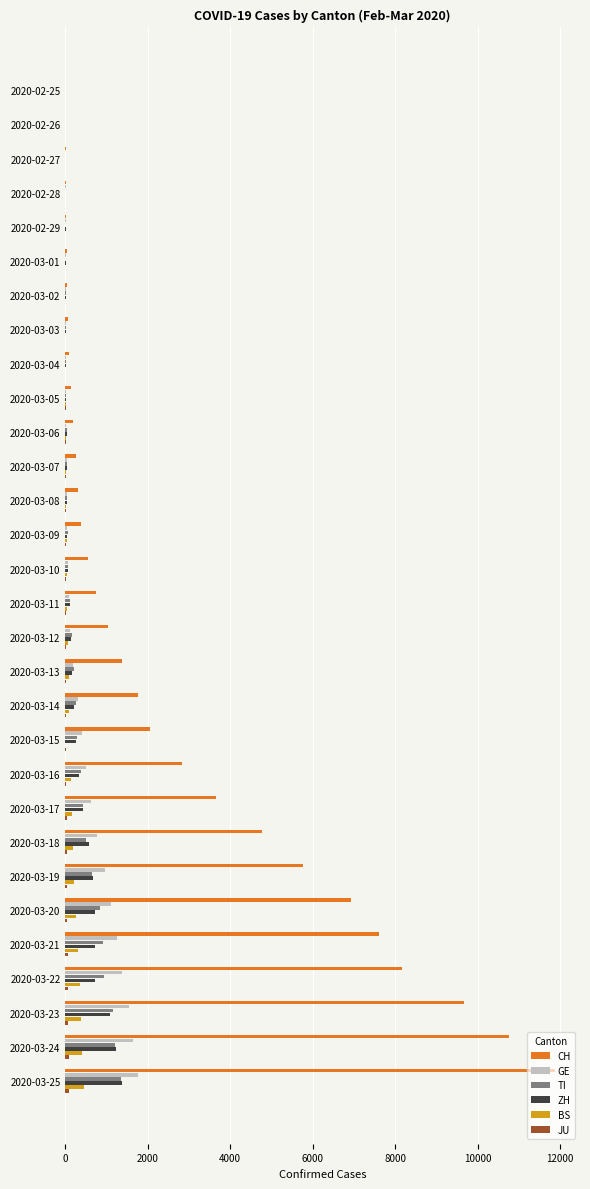

What is the maximum value for ZH?

1371